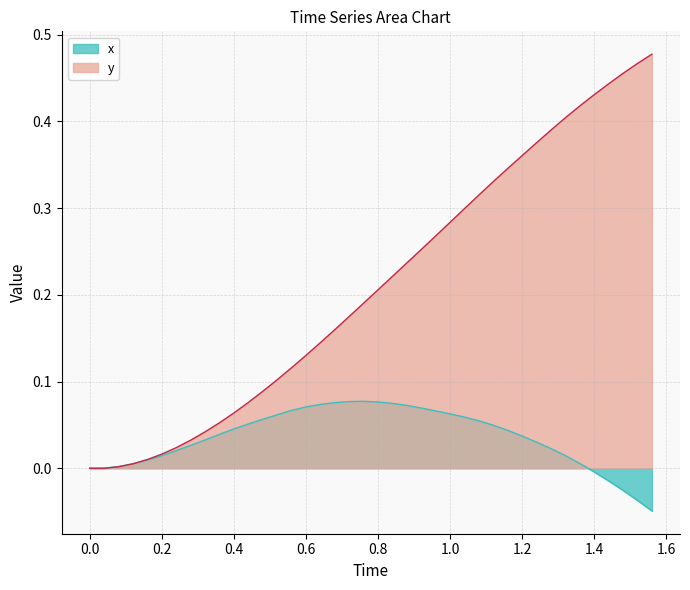

List the series in order of their overall mean, lowest first.

x, y